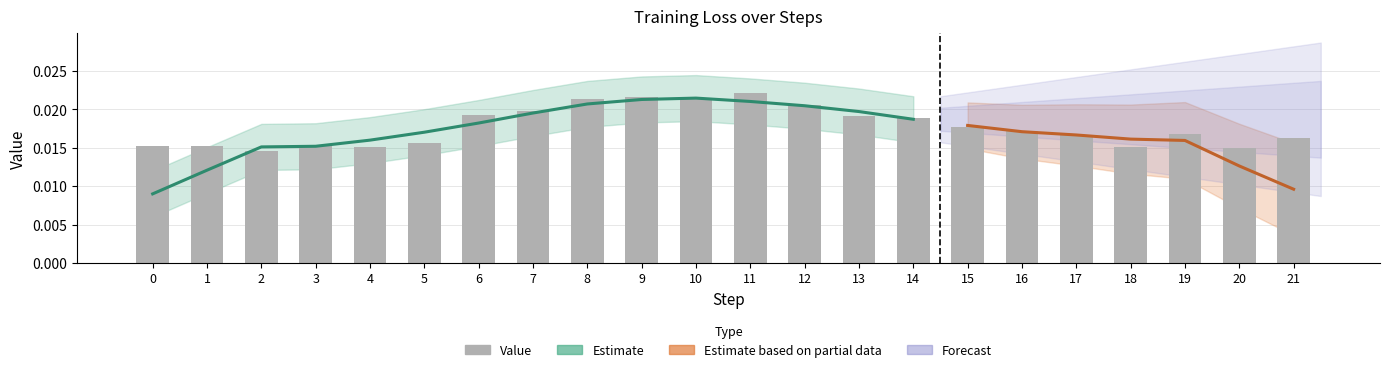

The chart shows a value of 0.0 at 18. True or false?

False